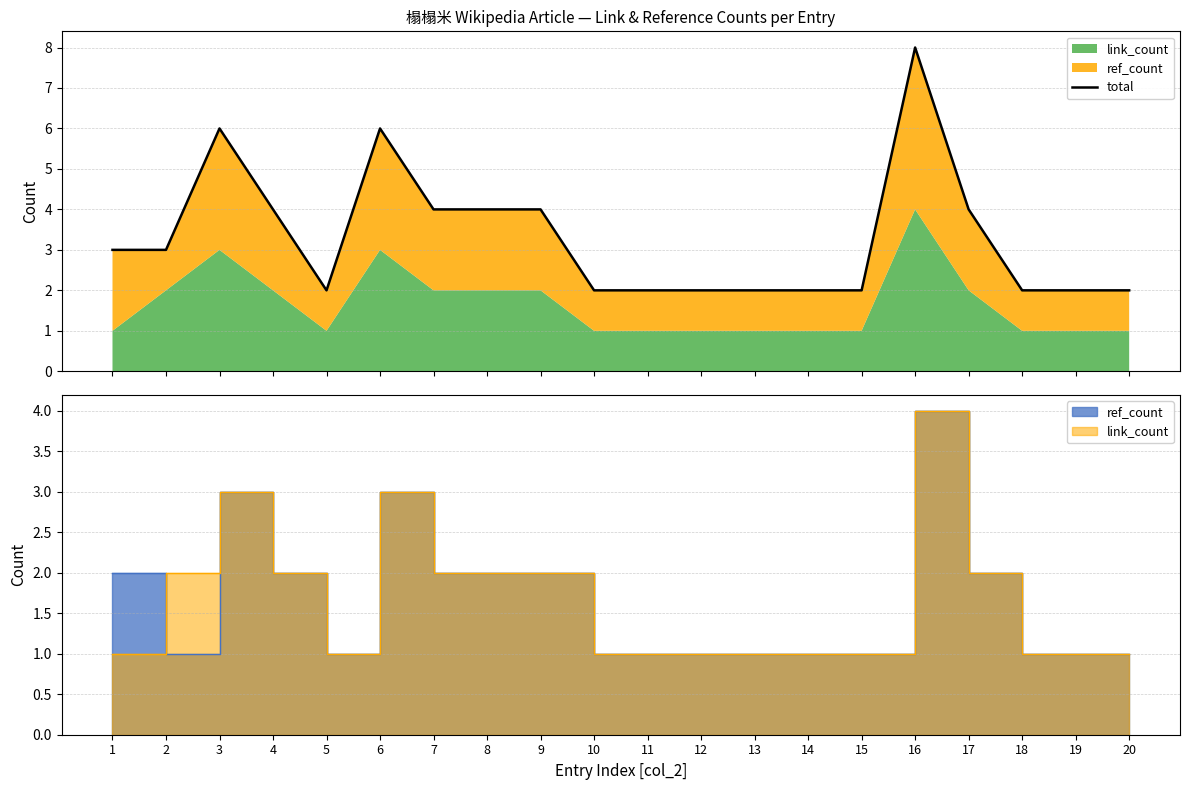

List the labels in order of value, smallest first.

5, 10, 11, 12, 13, 14, 15, 18, 19, 20, 1, 2, 4, 7, 8, 9, 17, 3, 6, 16